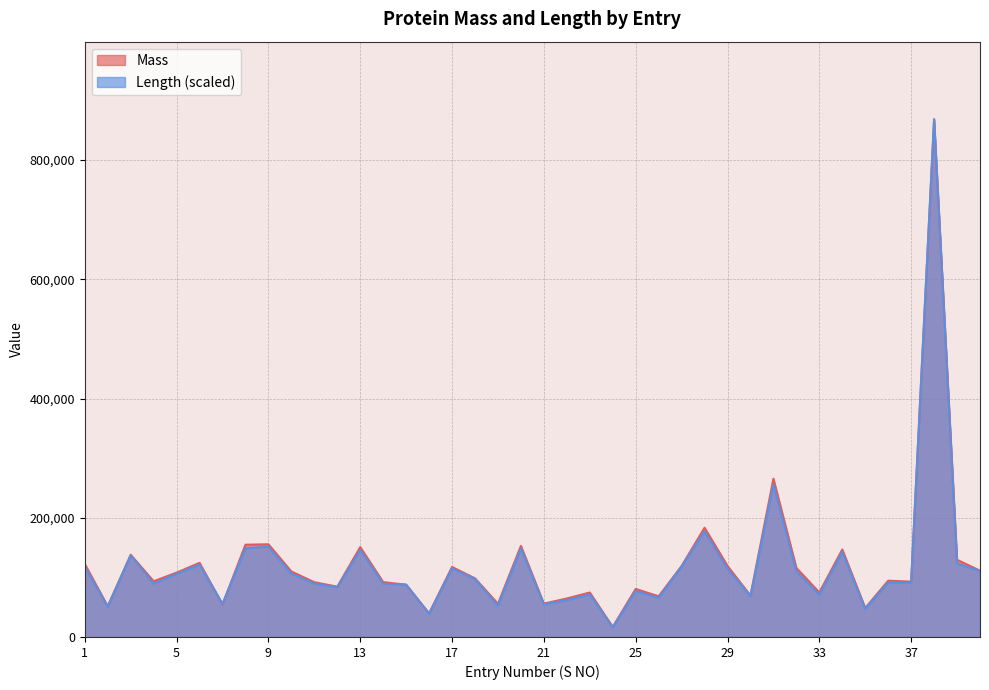

What is the highest value of the Length series?

868484.0